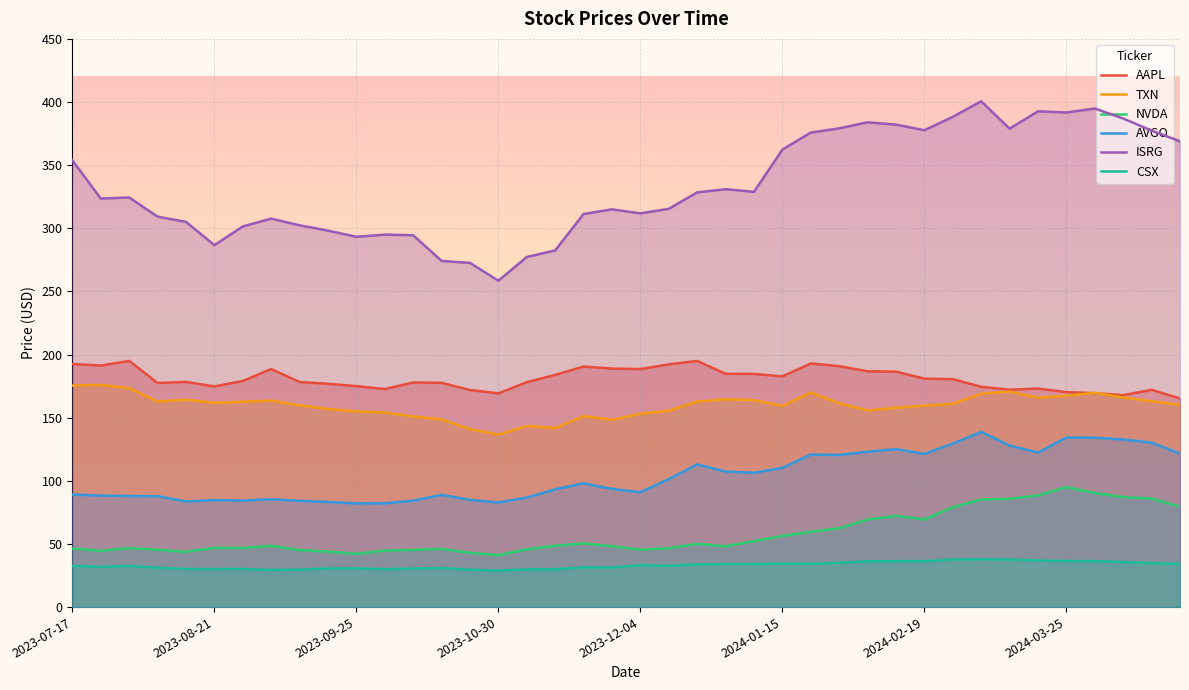

What are all the series names shown in the legend?

AAPL, TXN, NVDA, AVGO, ISRG, CSX